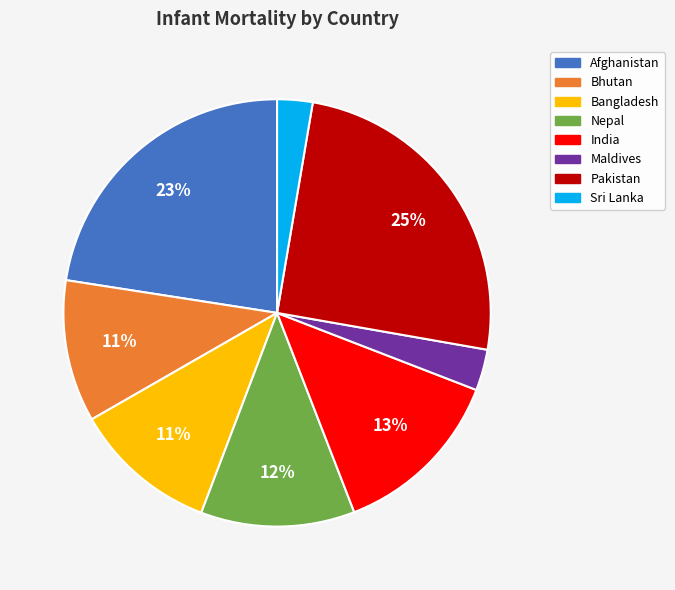

Do Maldives and Sri Lanka together represent more than half of the pie?

No